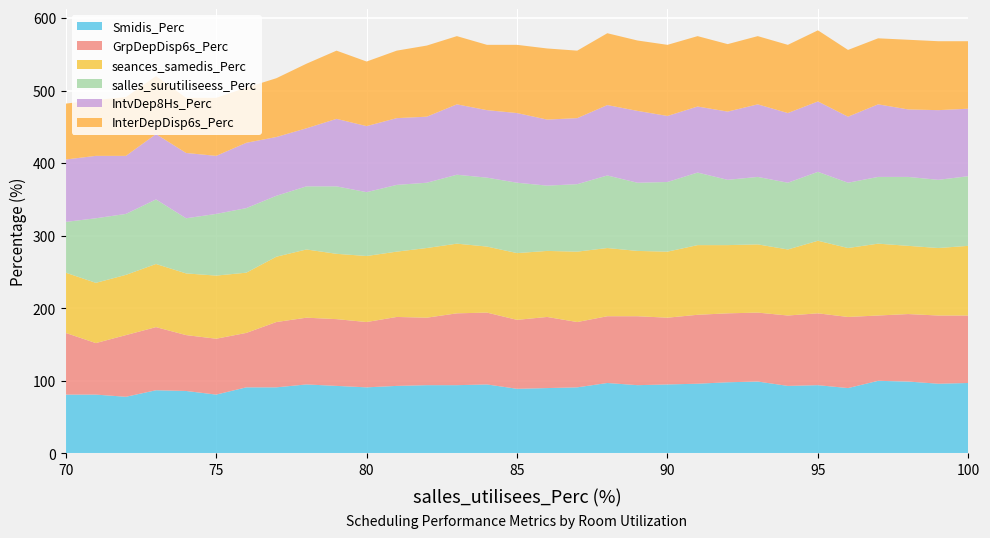

Reading left to right, extract all data points from this chart.

Smidis_Perc: 81	81	78	87	86	81	91	91	95	93	91	93	94	94	95	89	90	91	97	94	95	96	98	99	93	94	90	100	99	96	97
GrpDepDisp6s_Perc: 85	71	85	87	77	77	75	90	92	92	90	95	93	99	99	95	98	90	92	95	92	95	95	95	97	99	98	90	93	94	93
seances_samedis_Perc: 83	83	83	87	85	87	83	90	94	90	91	90	96	96	91	92	91	97	94	90	91	96	94	94	91	100	95	99	94	93	96
salles_surutiliseess_Perc: 70	89	84	89	76	85	89	84	87	93	88	92	90	95	95	97	90	93	100	94	96	100	90	93	92	95	90	92	95	94	96
IntvDep8Hs_Perc: 86	86	80	90	90	80	90	81	80	93	91	92	91	97	93	96	91	91	97	99	91	91	94	100	96	97	91	100	93	96	93
InterDepDisp6s_Perc: 77	77	81	80	76	80	76	81	89	94	89	93	98	94	90	94	98	93	99	97	98	97	93	94	94	98	92	91	96	95	93